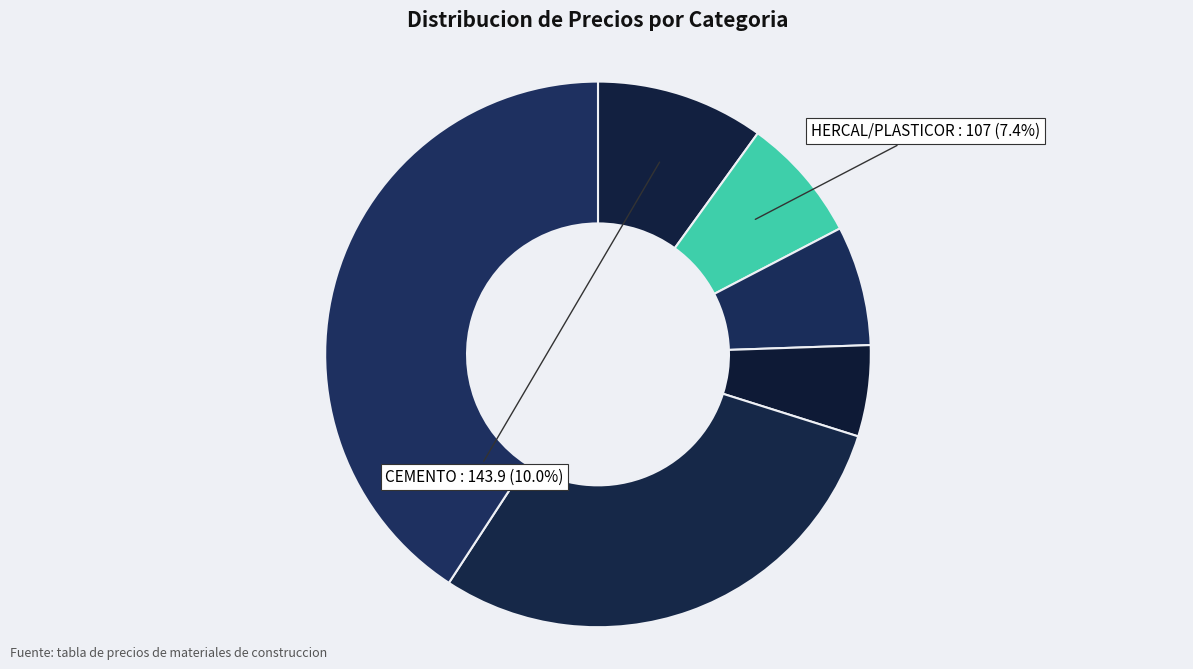

Count the number of slices in the pie.

6